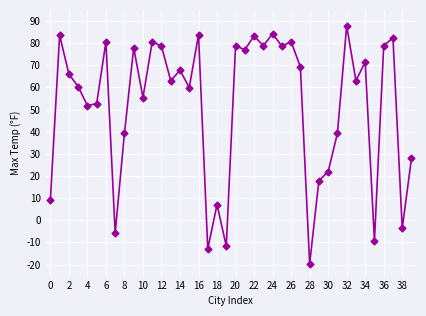

What is the value of the 25th point from the left?

84.2